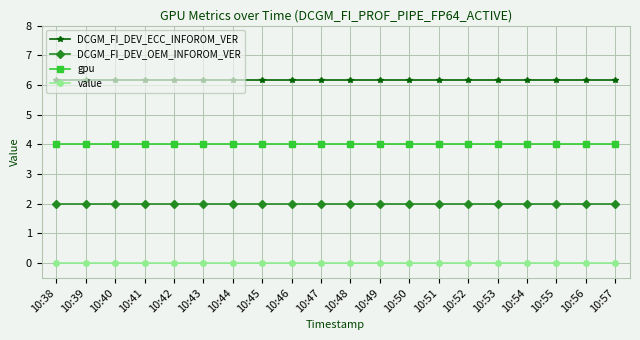

The DCGM_FI_DEV_ECC_INFOROM_VER series shows 10.9 at 10:44. True or false?

False